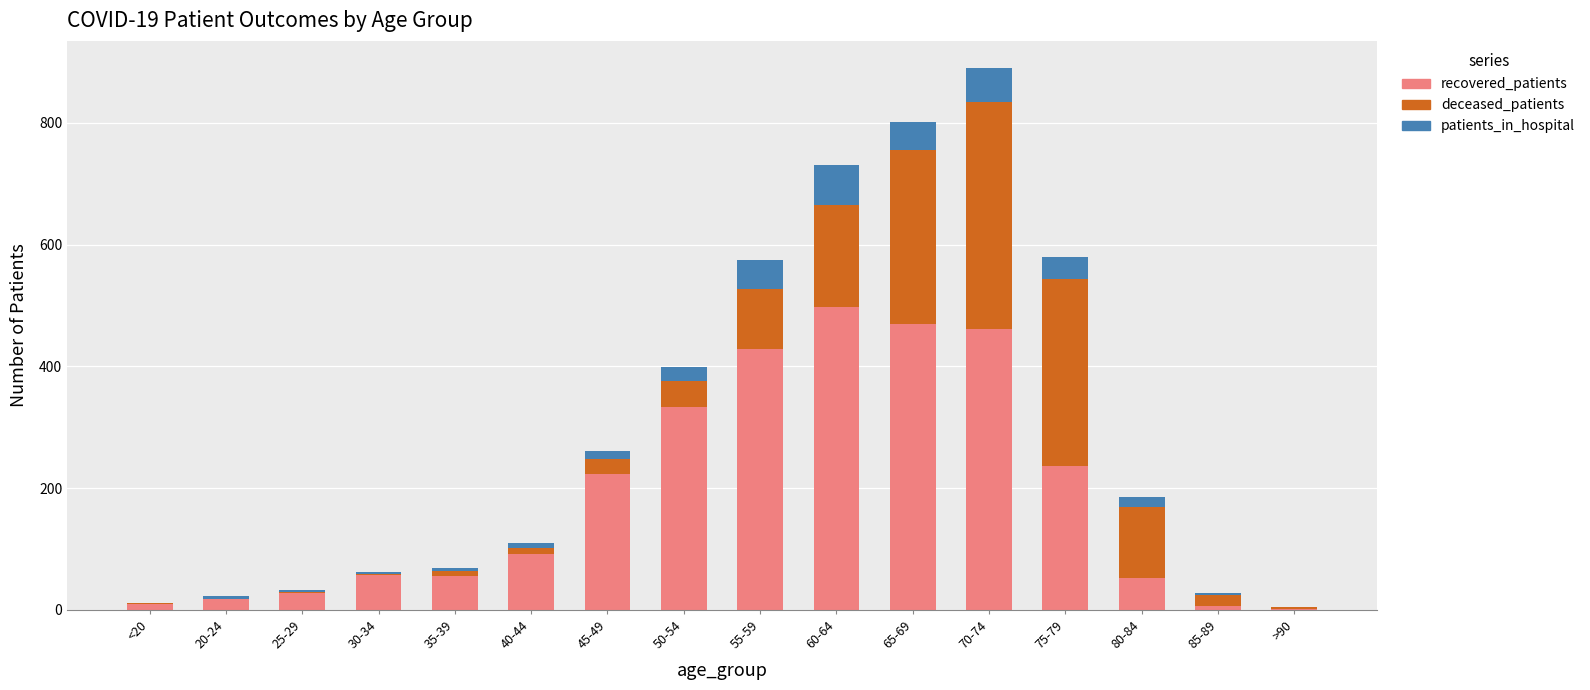

At which category is the sum across all series the highest?

70-74